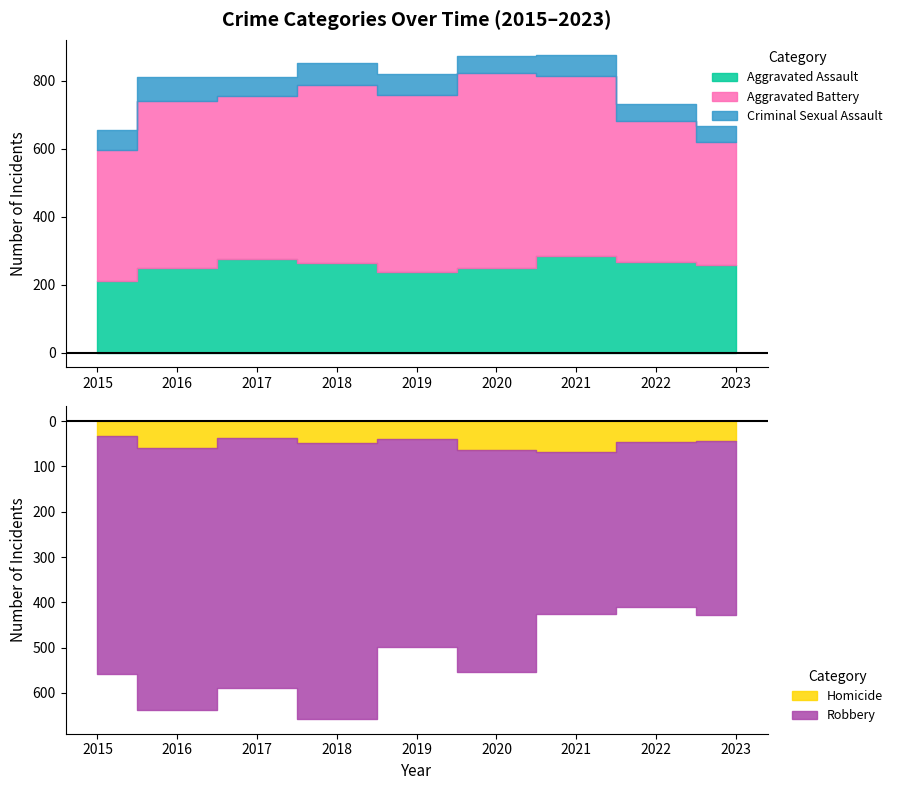

True or false: Criminal Sexual Assault has a value of 24 at 2021.

False